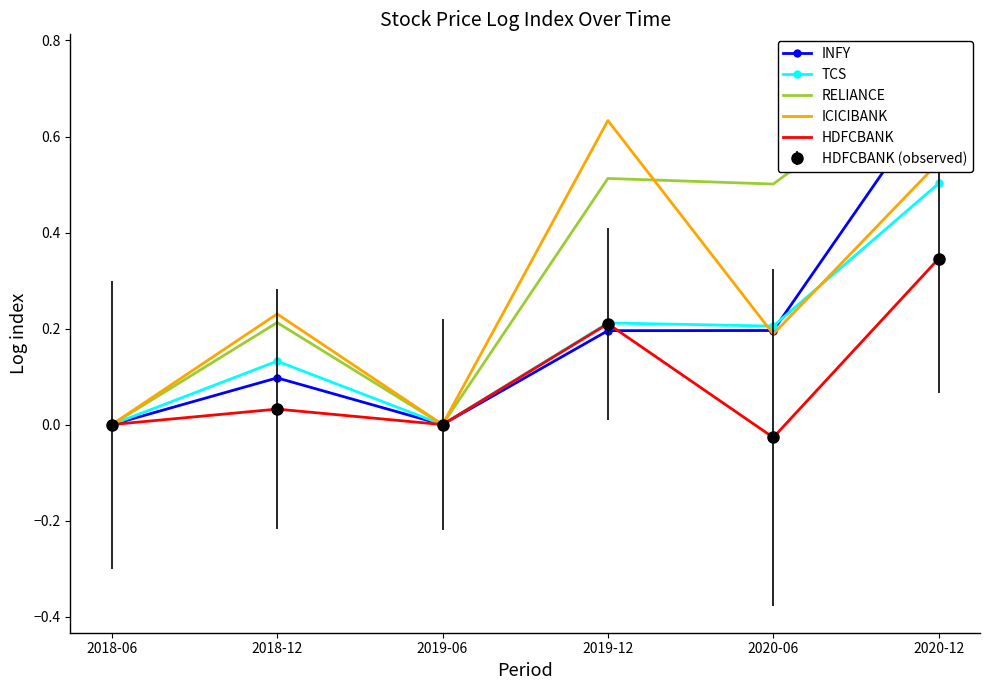

True or false: RELIANCE and TCS intersect in this chart.

False